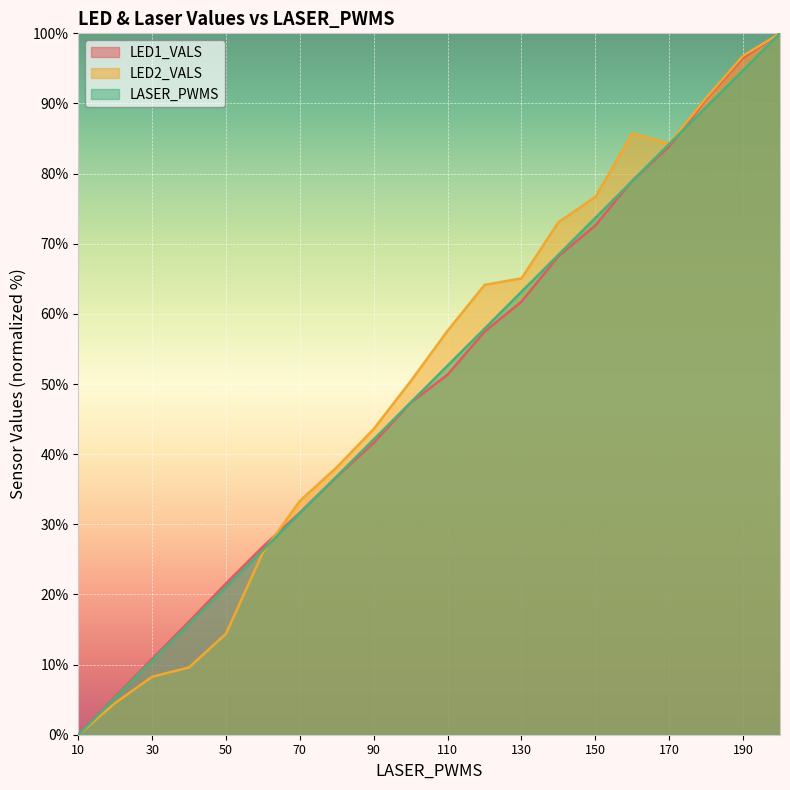

True or false: LED2_VALS has a value of 20.9 at 50.

False